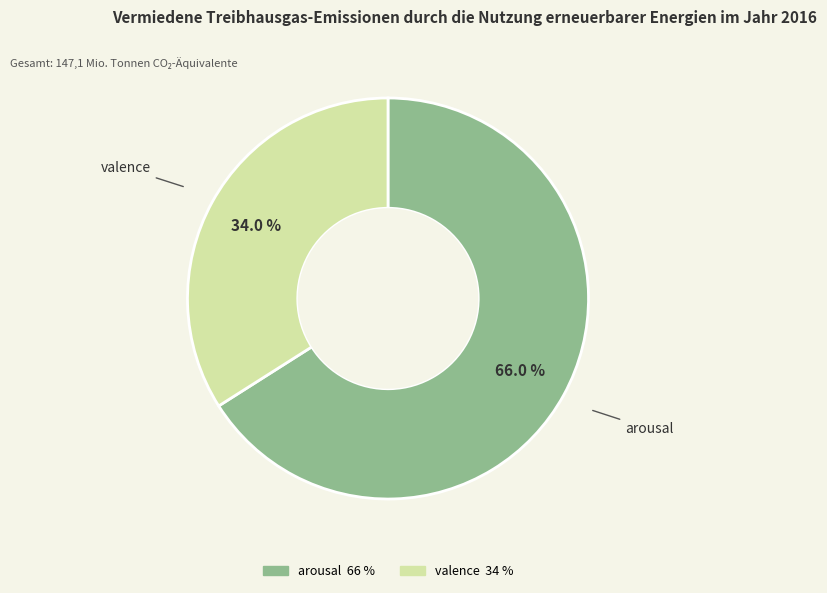

Is there a majority slice in this chart?

Yes